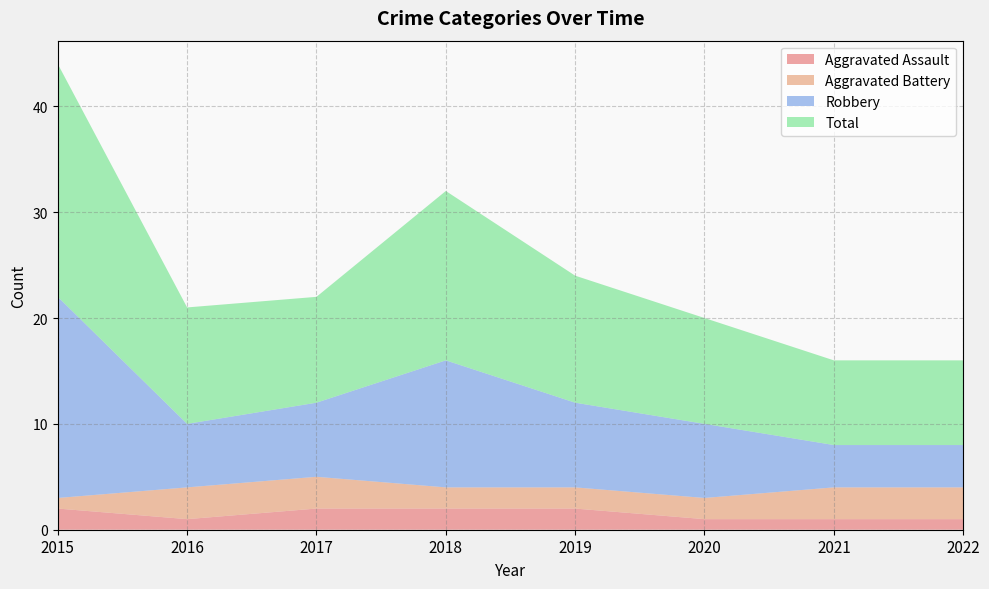

Reading right to left, transcribe all the data shown in this chart.

Aggravated Assault: 1	1	1	2	2	2	1	2
Aggravated Battery: 3	3	2	2	2	3	3	1
Robbery: 4	4	7	8	12	7	6	19
Total: 8	8	10	12	16	10	11	22